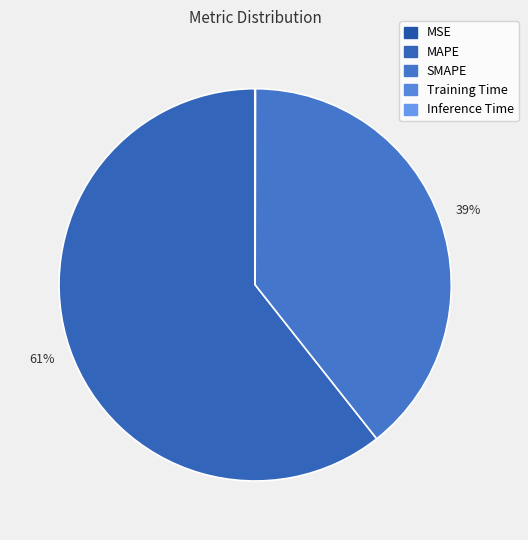

Between Inference Time and MAPE, which is larger?

MAPE